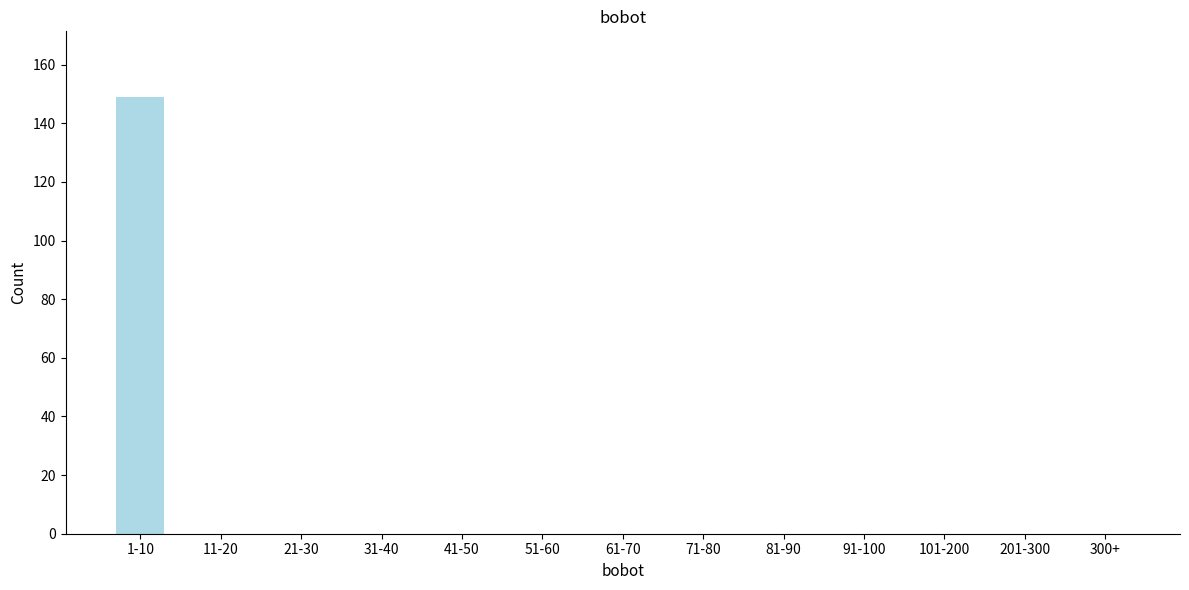

Reading left to right, extract all data points from this chart.

1-10=149	11-20=0	21-30=0	31-40=0	41-50=0	51-60=0	61-70=0	71-80=0	81-90=0	91-100=0	101-200=0	201-300=0	300+=0